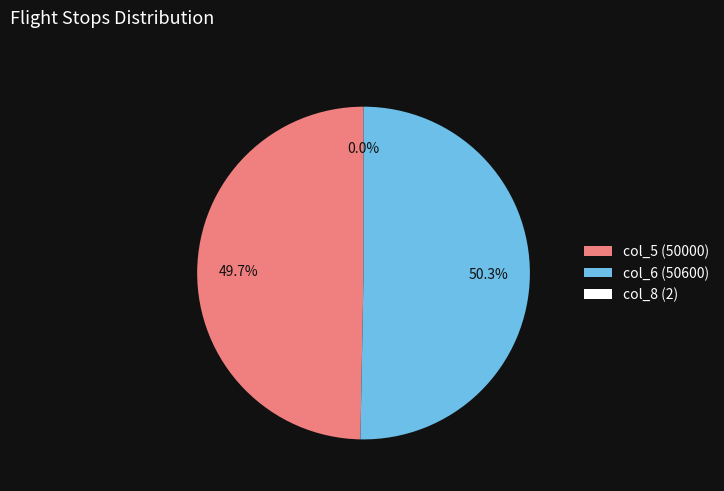

To the nearest percent, what is the average slice percentage?

33%